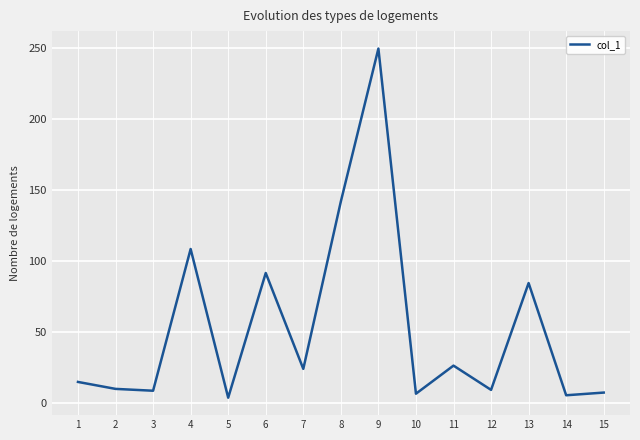

Between 15 and 13, which is larger?

13